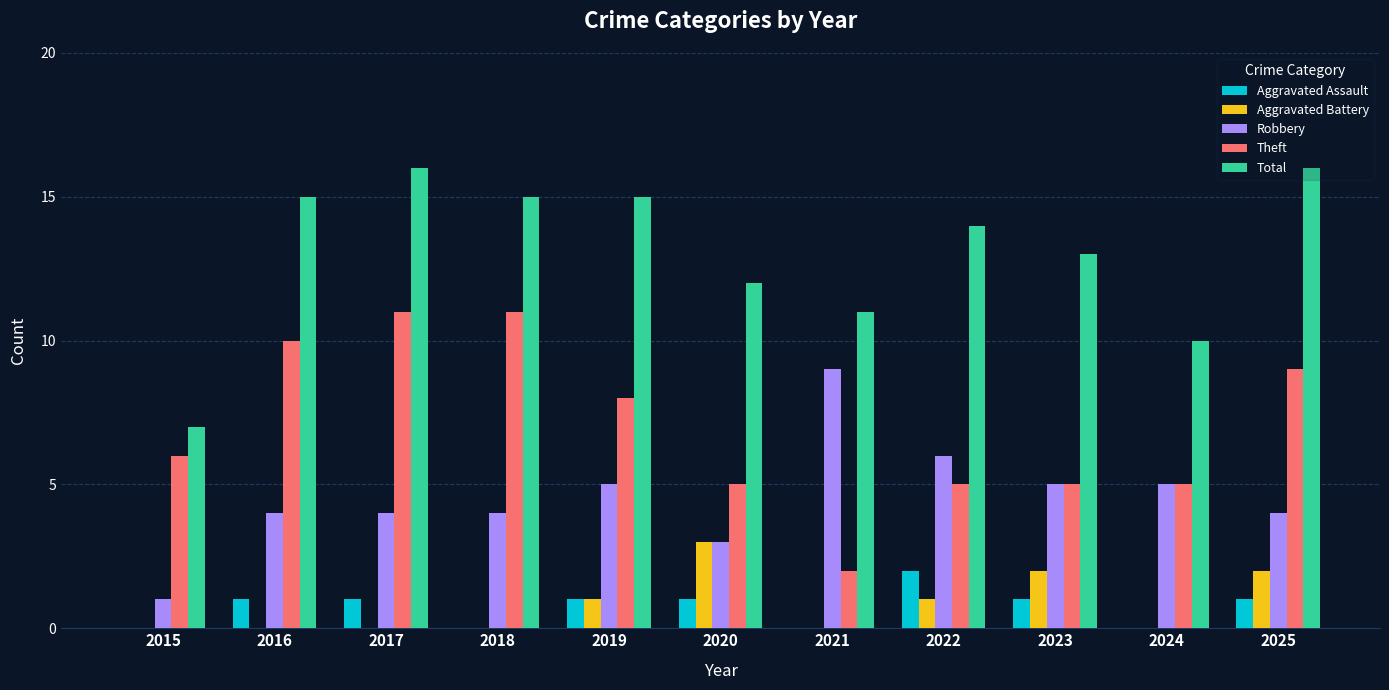

What is the highest value of the Total series?

16